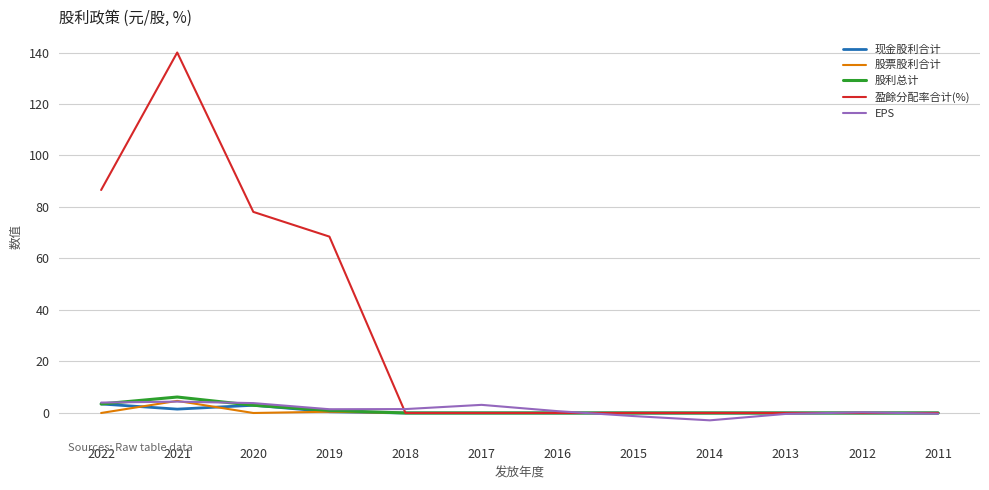

Between 2020 and 2016, which series saw the biggest shift?

盈餘分配率合计(%)